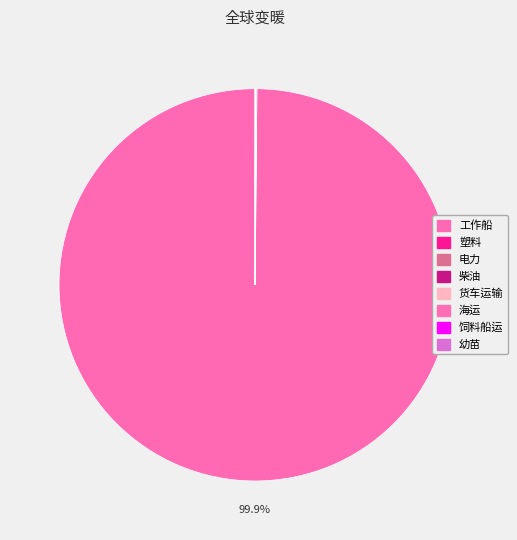

How much of the chart is everything except 塑料?

100.0%